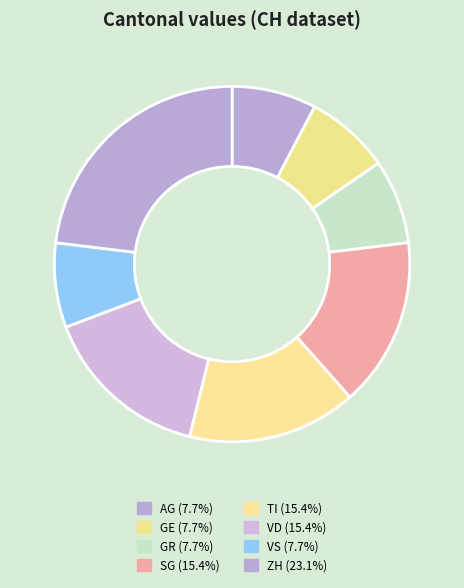

How many slices are in this pie chart?

8